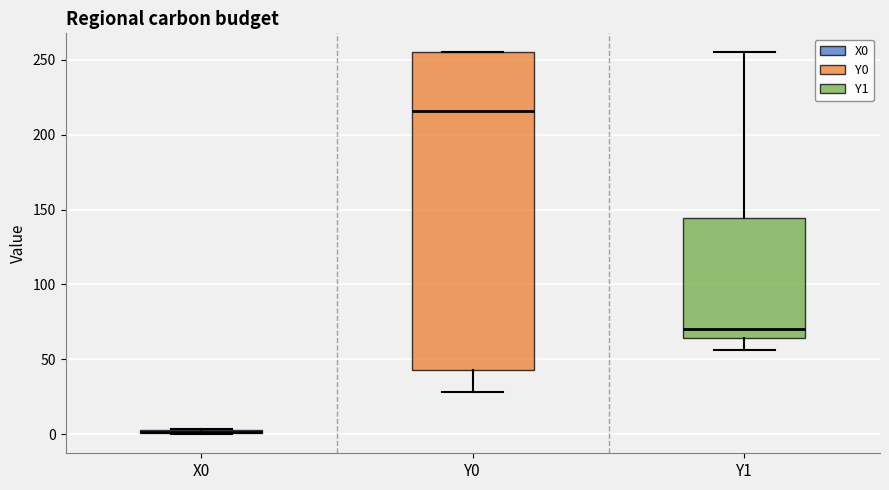

Where does the median line of the box for Y0 sit on the y-axis? The values are not printed on the chart, so give them approximately, as read against the axis.

215